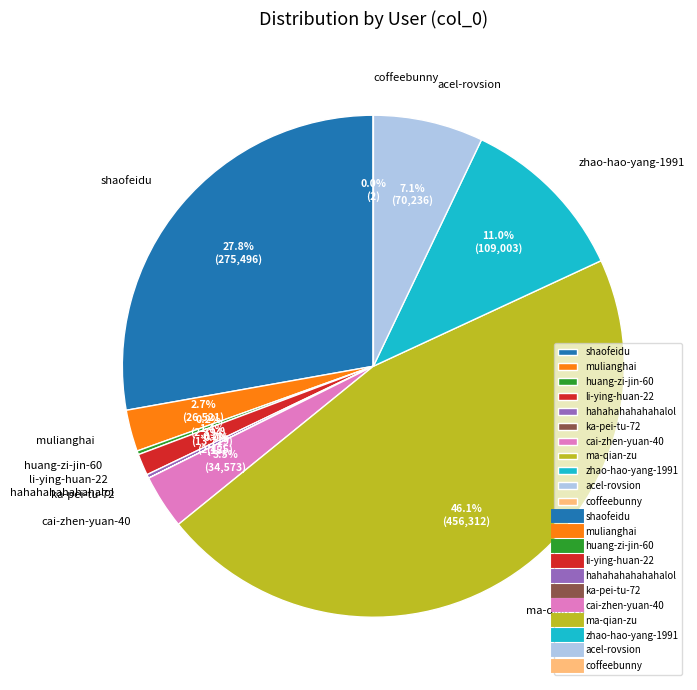

Which slice is the largest?

ma-qian-zu